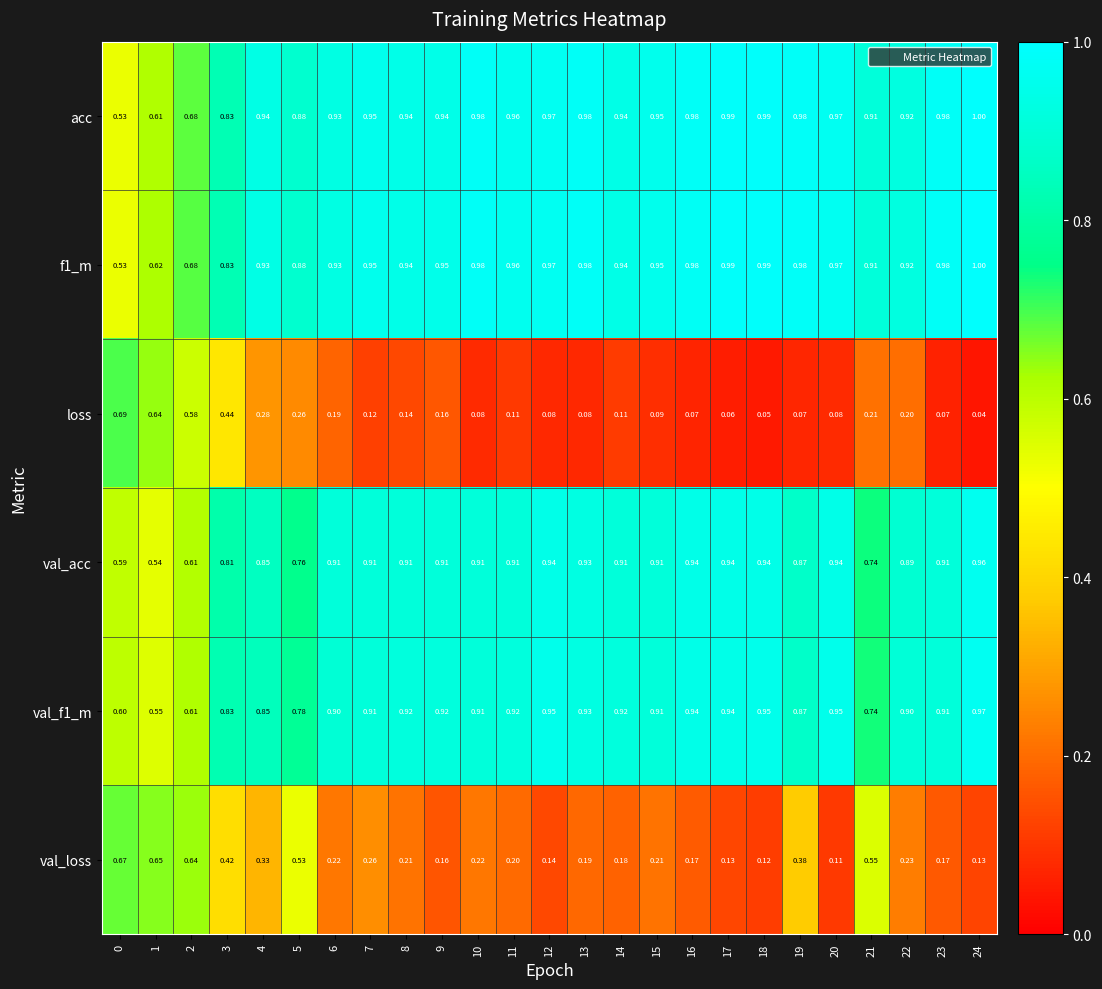

Is the value of acc at 14 greater than the value of loss at 14?

Yes